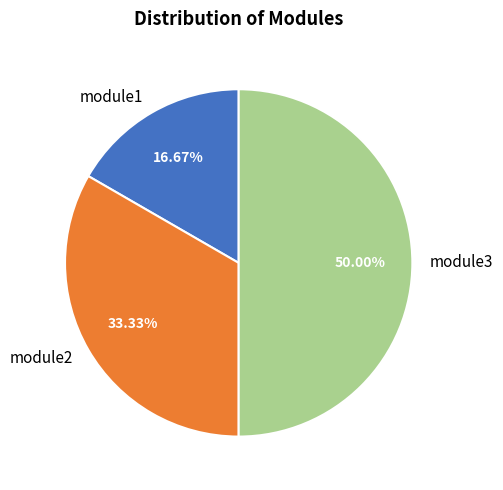

Rank the categories by value from highest to lowest.

module3, module2, module1